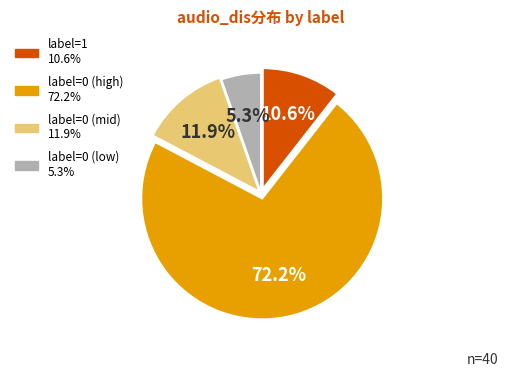

How many slices are in this pie chart?

4